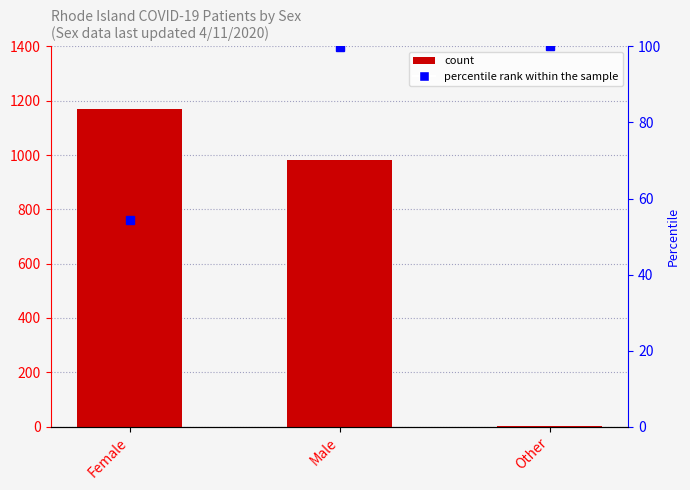

Rank the categories by value from highest to lowest.

Female, Male, Other